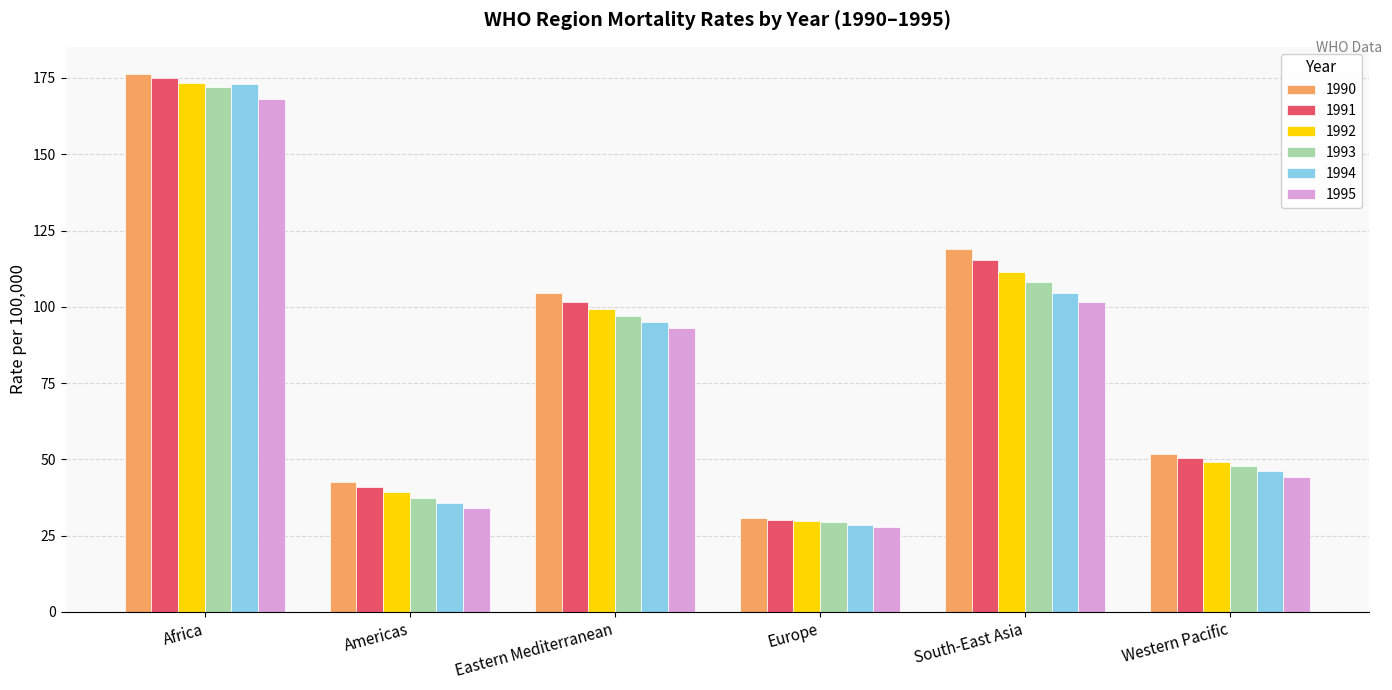

Reading left to right, extract all data points from this chart.

1990: 176.4	42.7	104.4	30.8	119.0	51.8
1991: 175.0	40.9	101.7	30.2	115.2	50.5
1992: 173.5	39.2	99.2	29.9	111.5	49.2
1993: 172.2	37.5	96.9	29.4	108.0	47.7
1994: 173.0	35.7	95.2	28.6	104.5	46.1
1995: 168.1	34.1	93.2	27.9	101.7	44.4